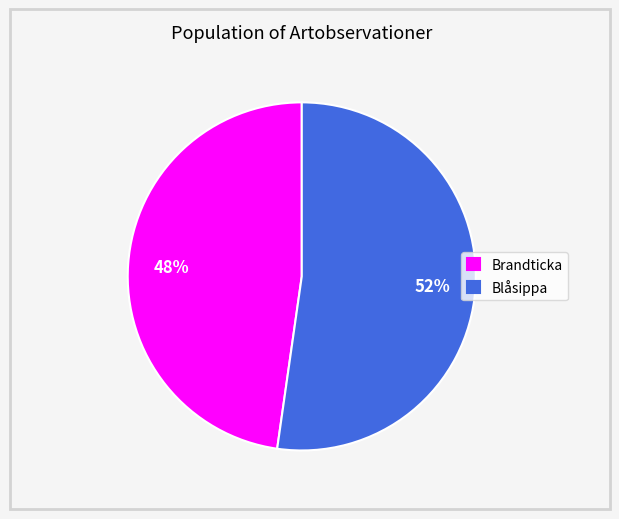

Combined, do Brandticka and Blåsippa account for over 50%?

Yes